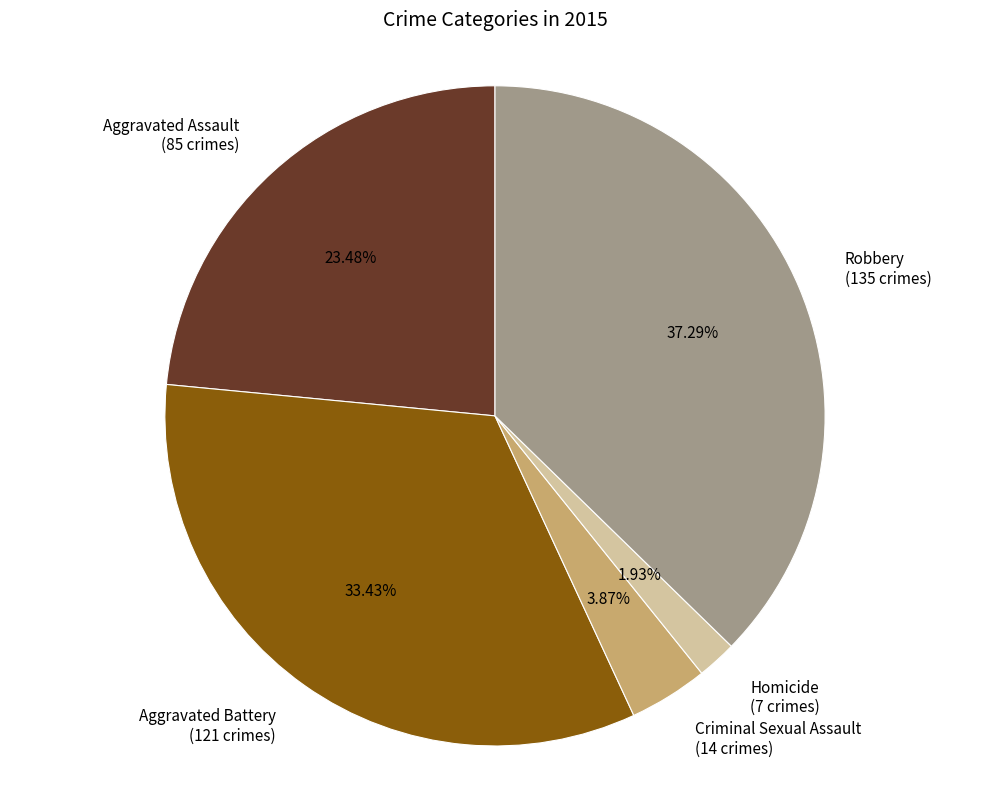

Which has a higher value, Criminal Sexual Assault (14 crimes) or Homicide (7 crimes)?

Criminal Sexual Assault (14 crimes)